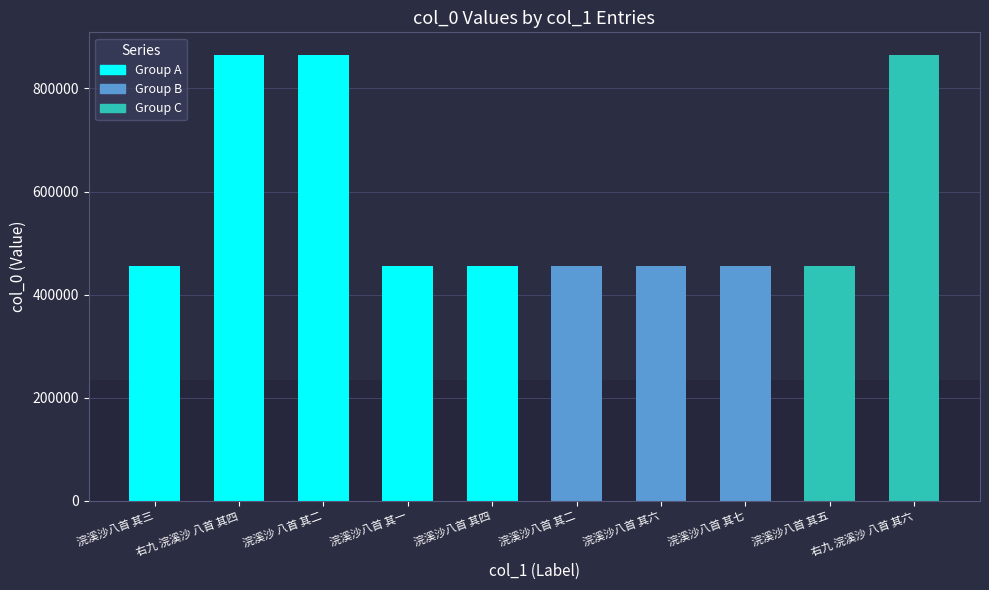

What is the change in value from 浣溪沙 八首 其二 to 浣溪沙八首 其五?

-410310